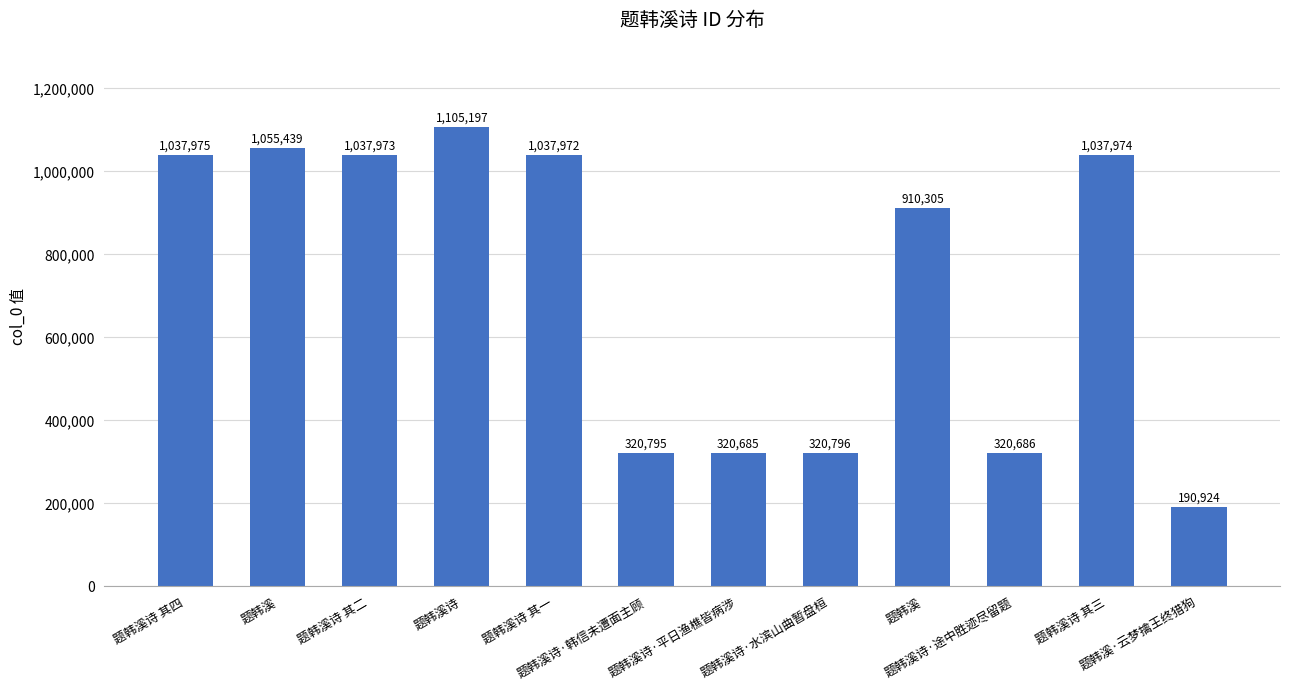

How many distinct data groups are displayed?

1